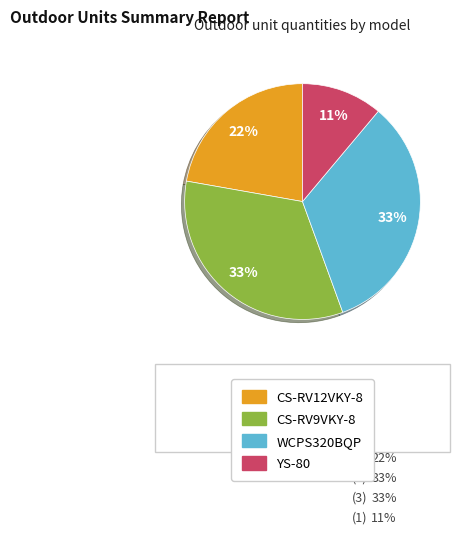

What percentage is the CS-RV12VKY-8 slice, to the nearest percent?

22%